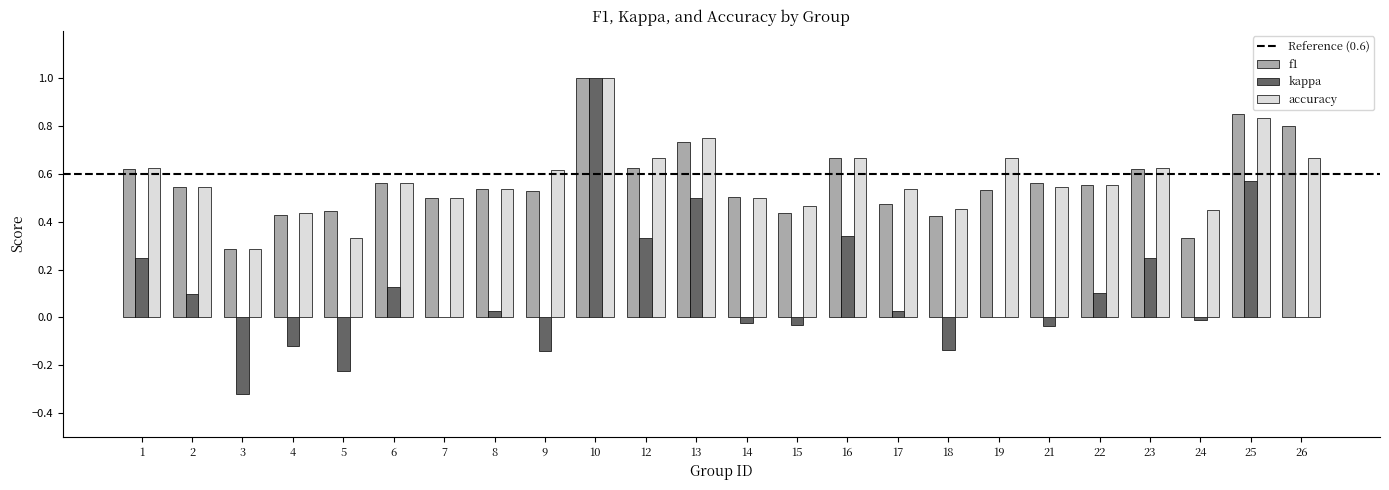

Is the value of f1 at 6 greater than the value of accuracy at 7?

Yes